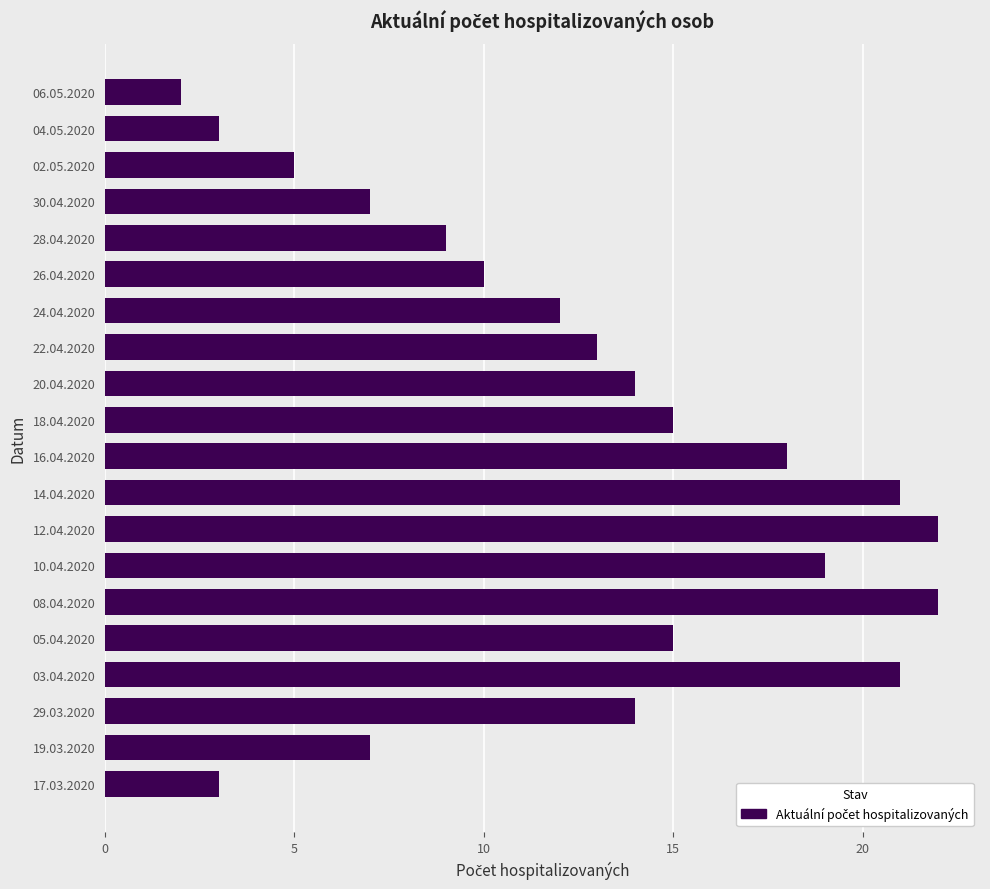

The value at 28.04.2020 is 5. True or false?

False